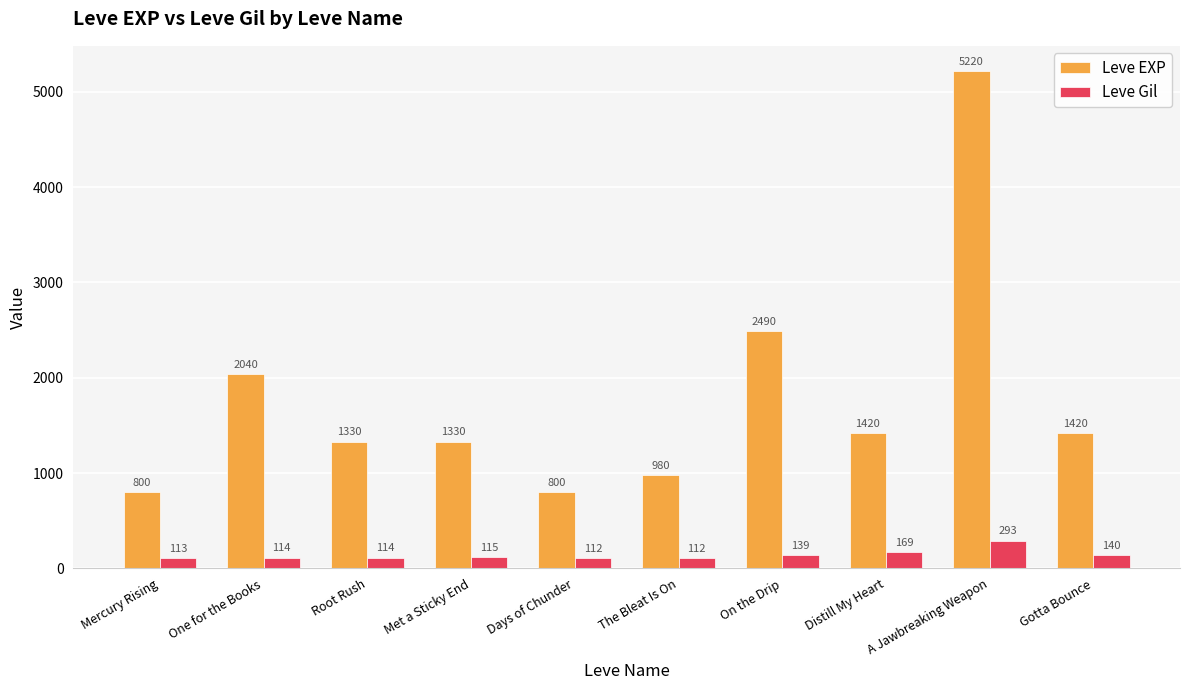

List the series in order of their peak value, lowest first.

Leve Gil, Leve EXP